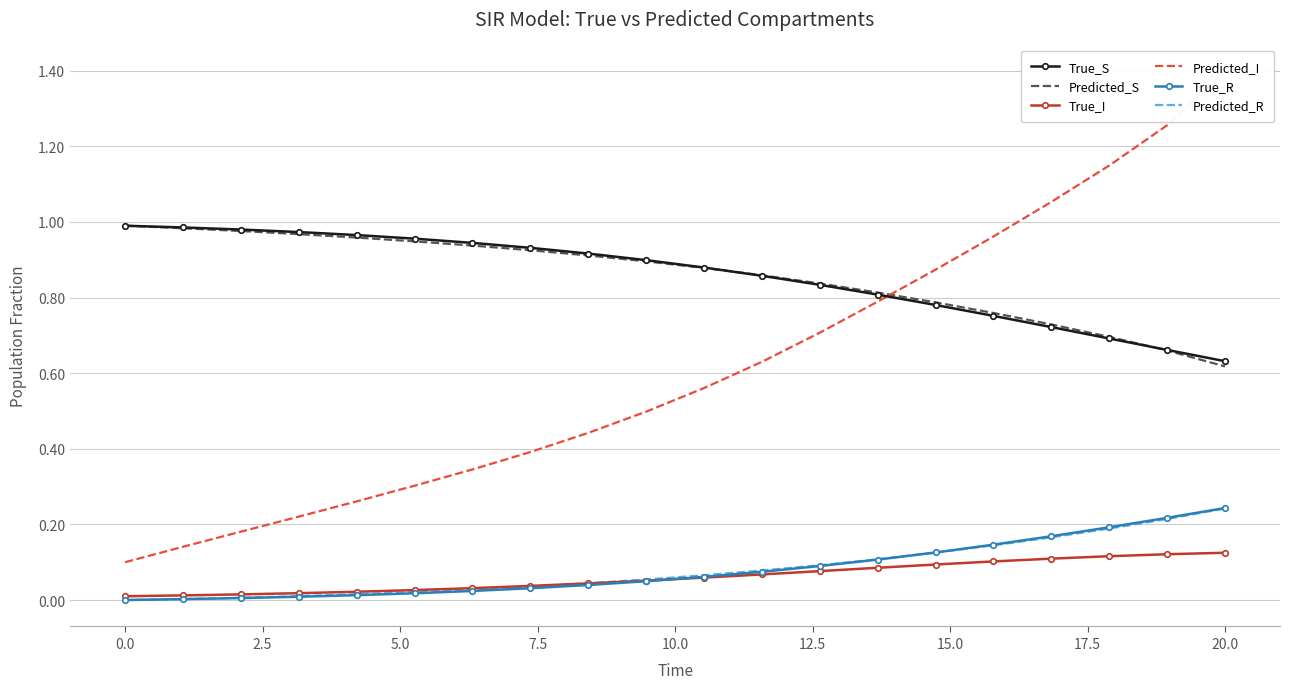

True or false: True_S and True_R cross at least once.

False